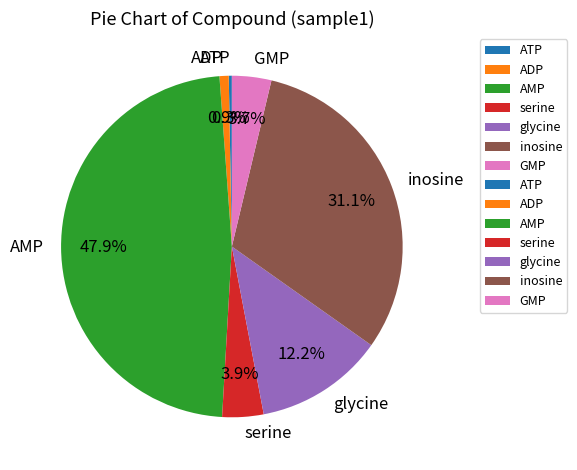

How many segments does this pie chart have?

7